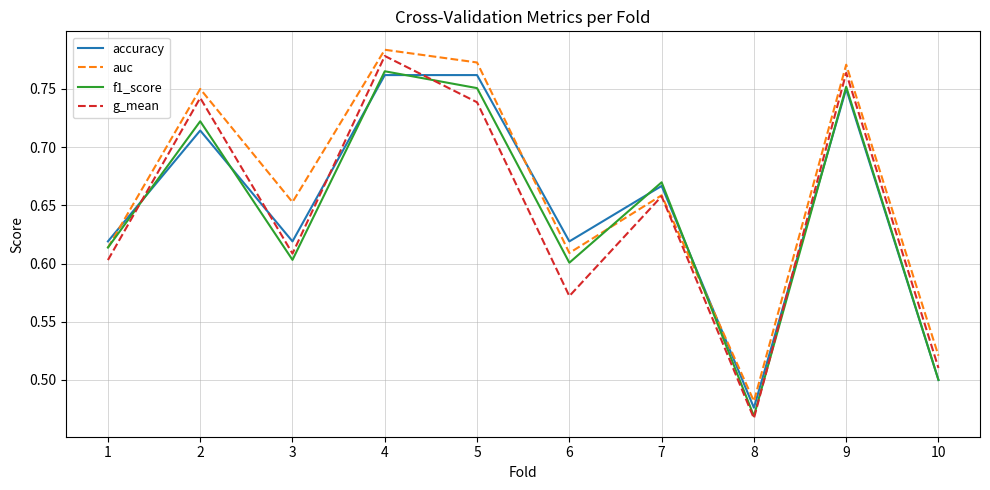

True or false: f1_score and accuracy cross at least once.

True